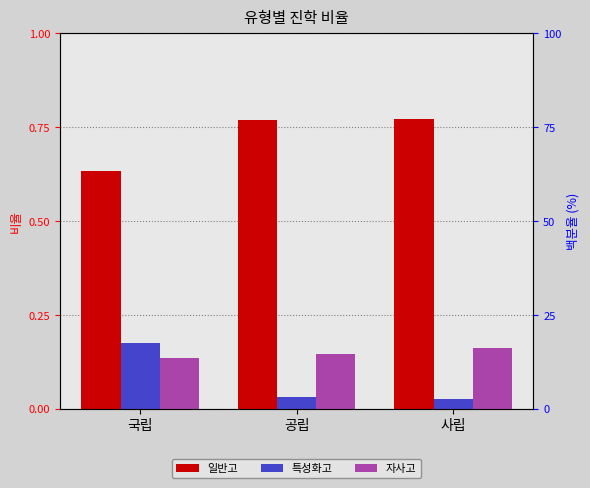

Rank the series at 사립 from highest to lowest value.

일반고, 자사고, 특성화고